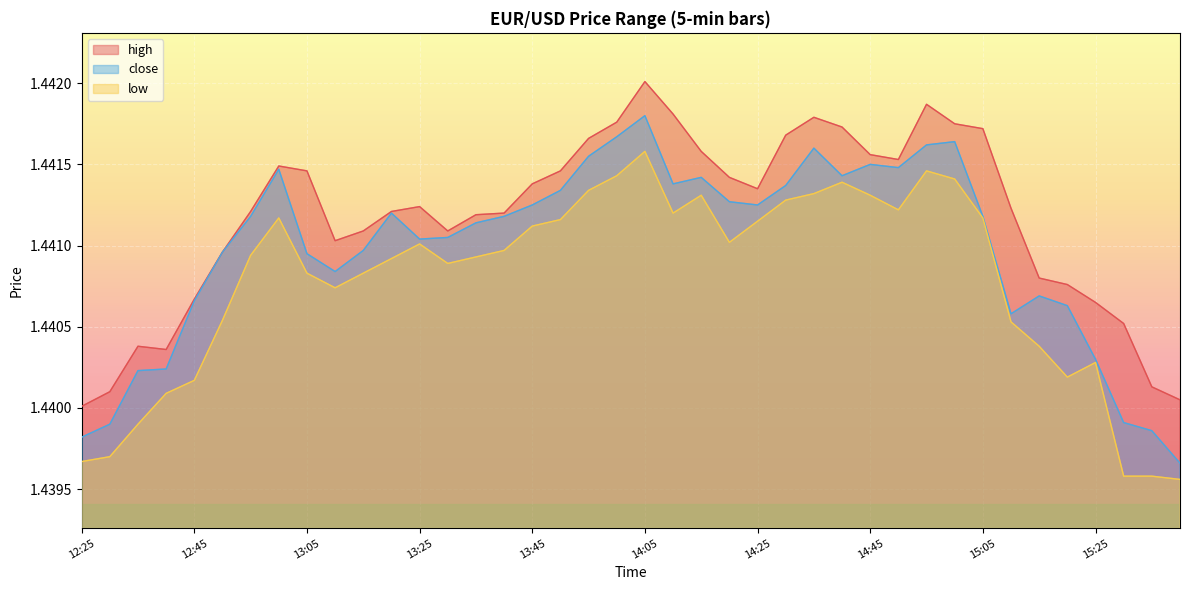

Count the high values in the range 1 to 2.

40